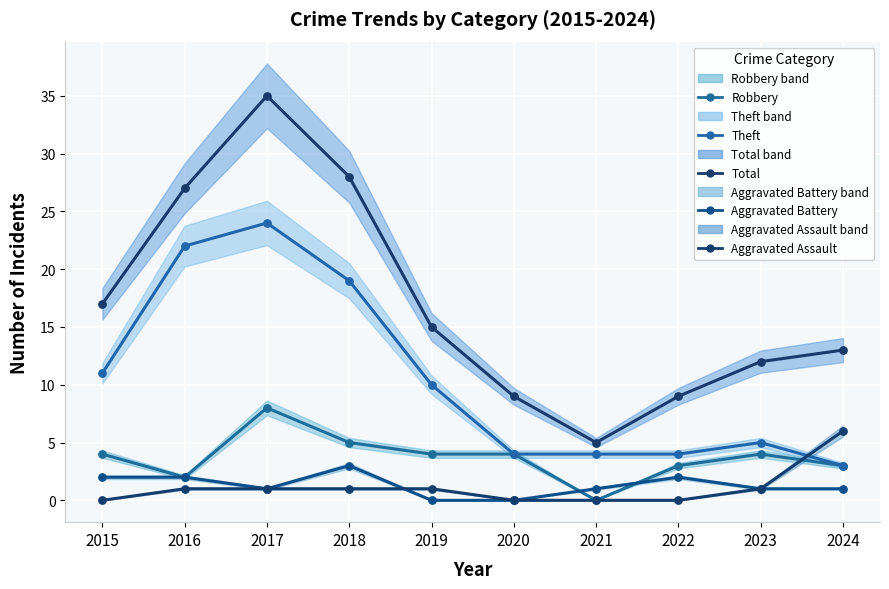

What are all the series names shown in the legend?

Robbery, Theft, Total, Aggravated Battery, Aggravated Assault